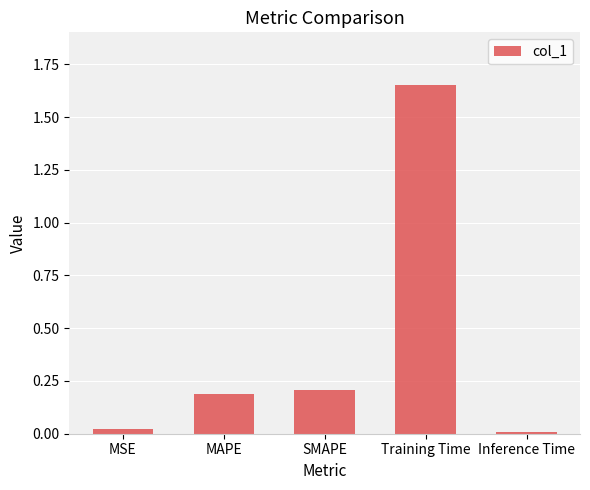

How many bars are there in total?

5